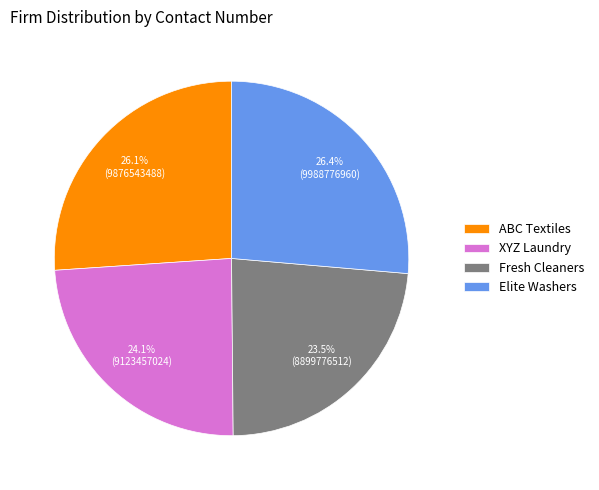

To the nearest percent, what percentage of the pie is Elite Washers?

26%